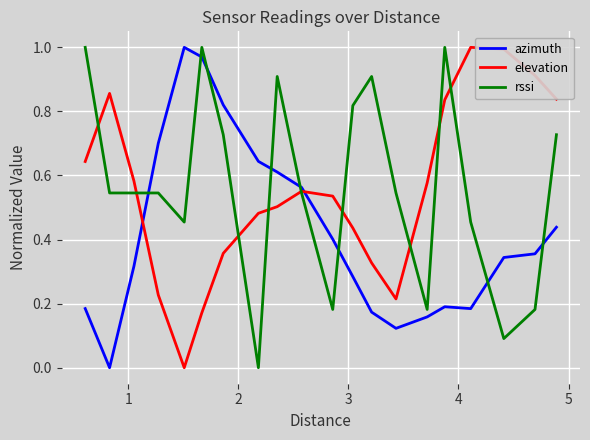

After their last crossing, which series has the higher values: azimuth or rssi?

rssi